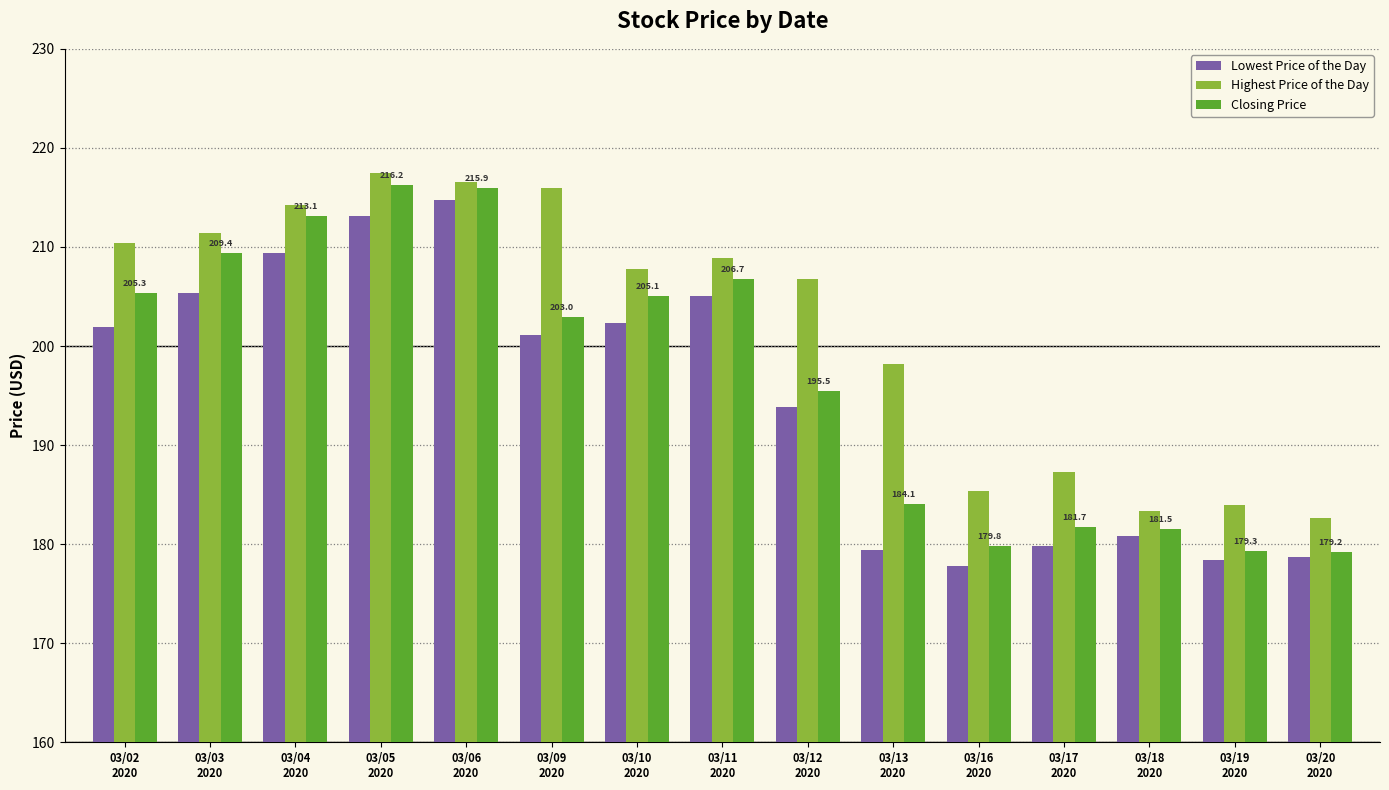

At which label is Highest Price of the Day closest to 200?

03/13
2020